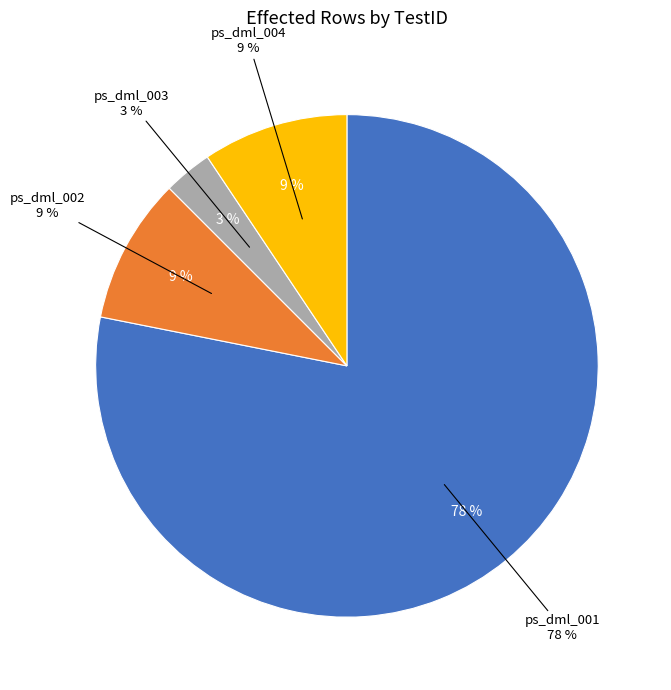

Rank the categories by value from highest to lowest.

ps_dml_001, ps_dml_002, ps_dml_004, ps_dml_003